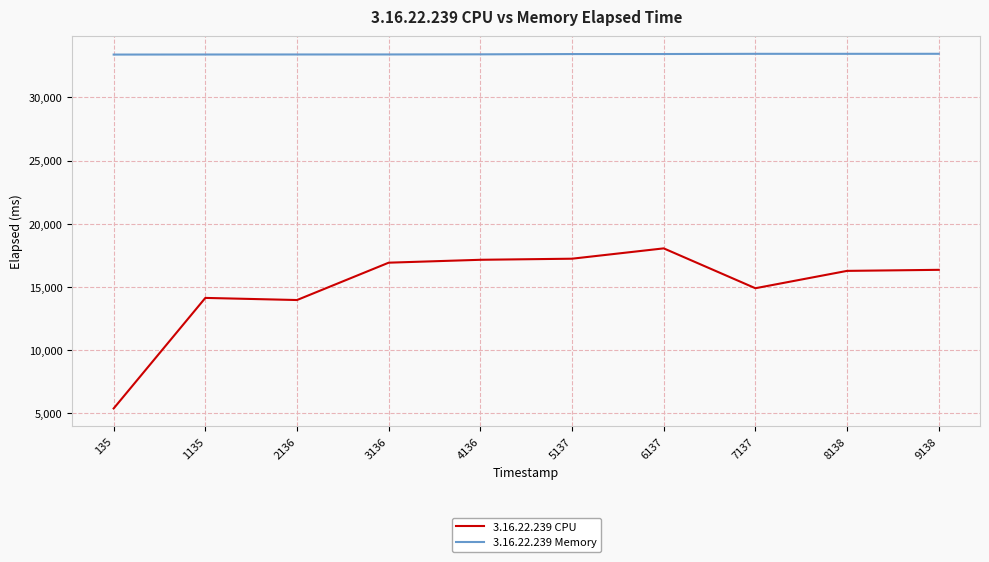

Which series has the largest total across all categories?

3.16.22.239 Memory